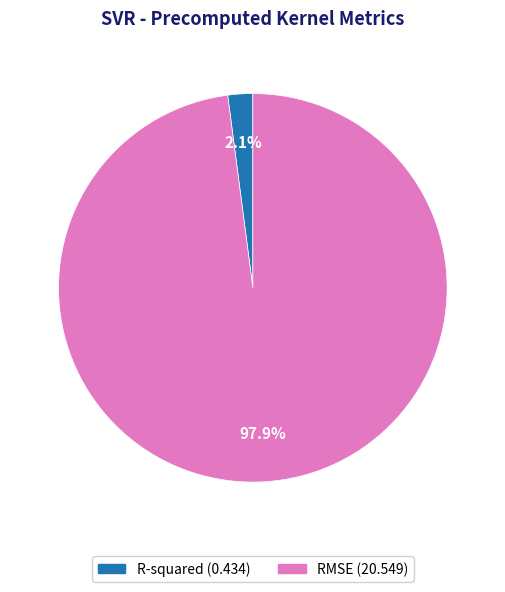

To the nearest percent, what is the average slice percentage?

50%